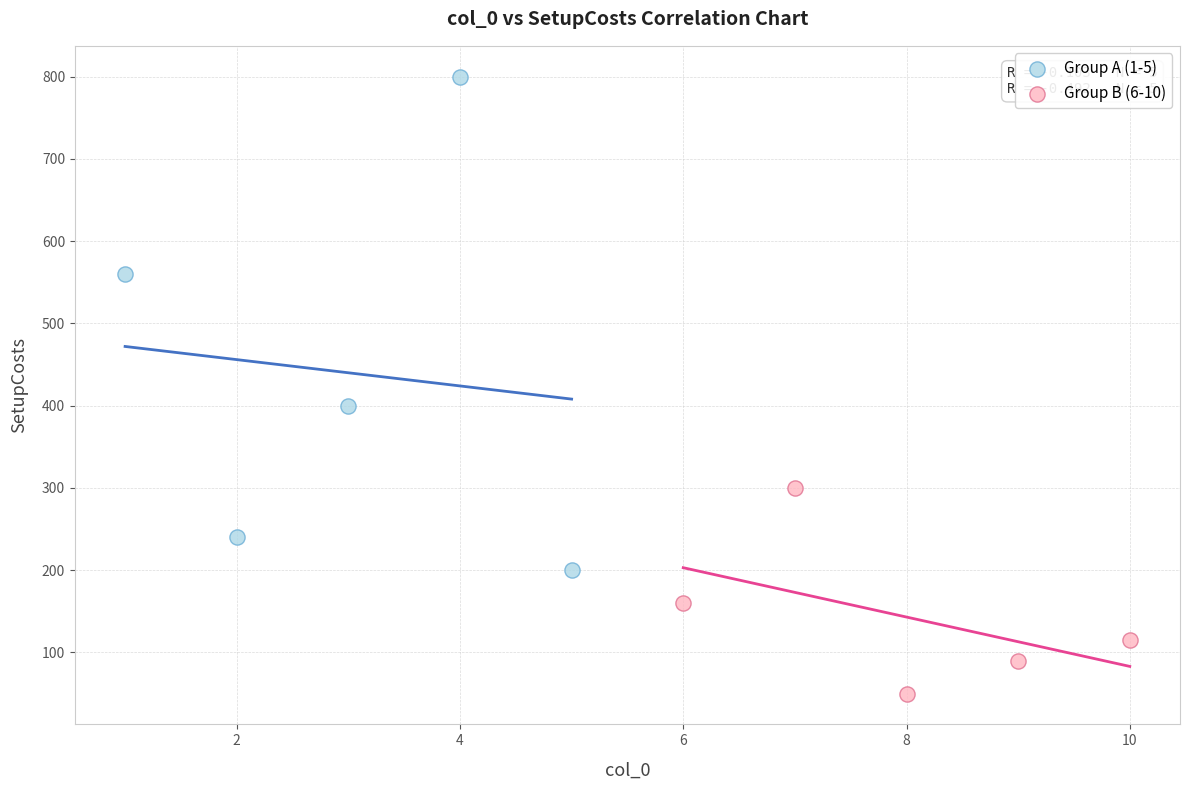

Which series has the largest Y range (max minus min)?

Group A (1-5)